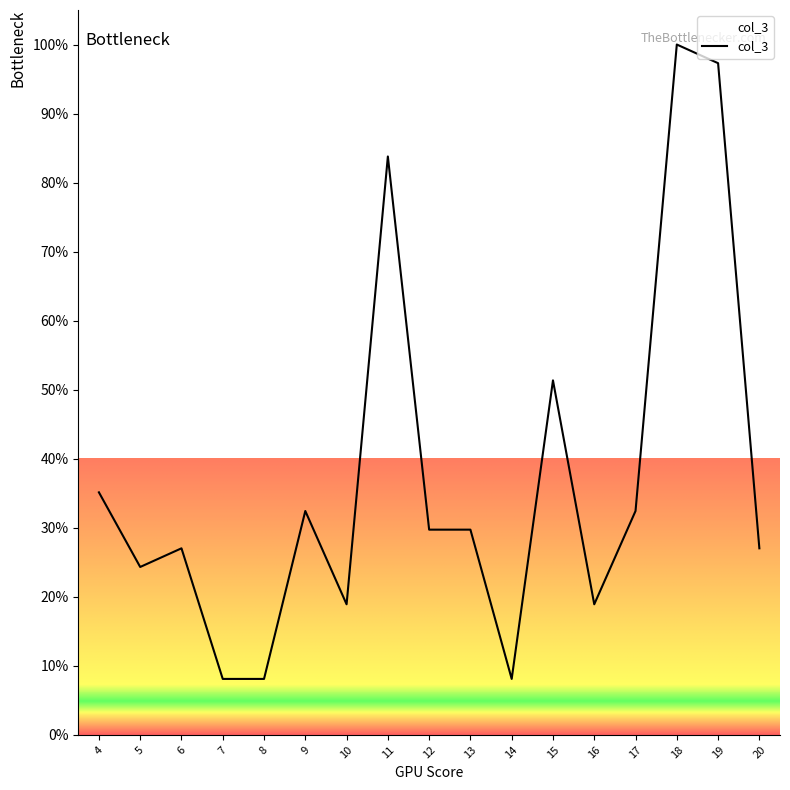

Where is the first local minimum?

5